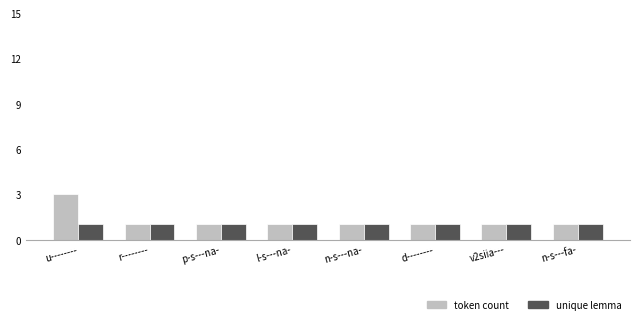

Reading left to right, what are all the values shown in this chart?

token count: u--------=3	r--------=1	p-s---na-=1	l-s---na-=1	n-s---na-=1	d--------=1	v2siia---=1	n-s---fa-=1
unique lemma: u--------=1	r--------=1	p-s---na-=1	l-s---na-=1	n-s---na-=1	d--------=1	v2siia---=1	n-s---fa-=1